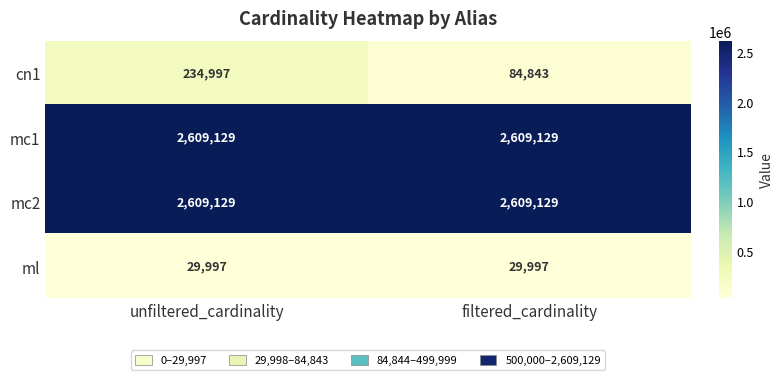

Between unfiltered_cardinality and filtered_cardinality, which series saw the biggest shift?

cn1